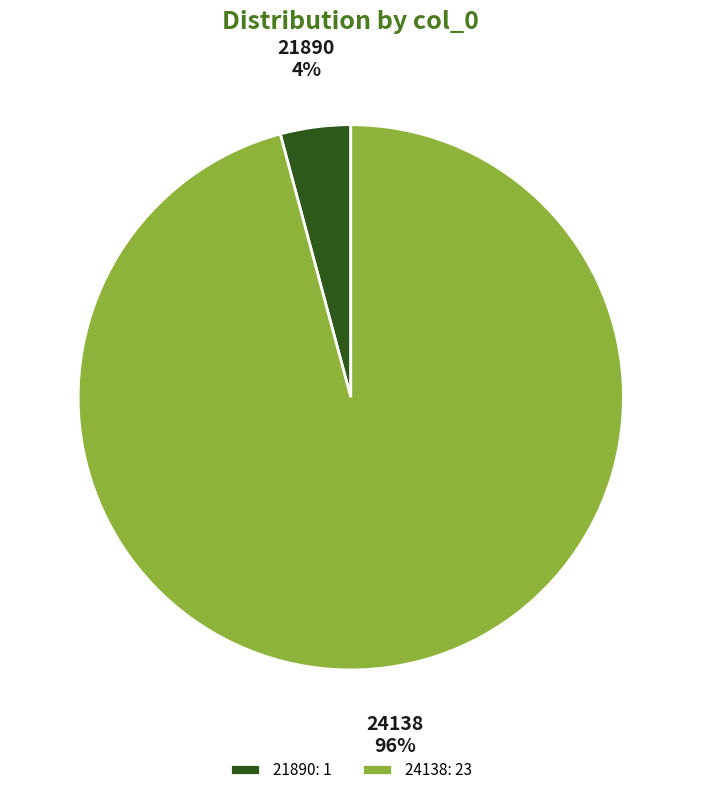

Which slice is the largest?

24138